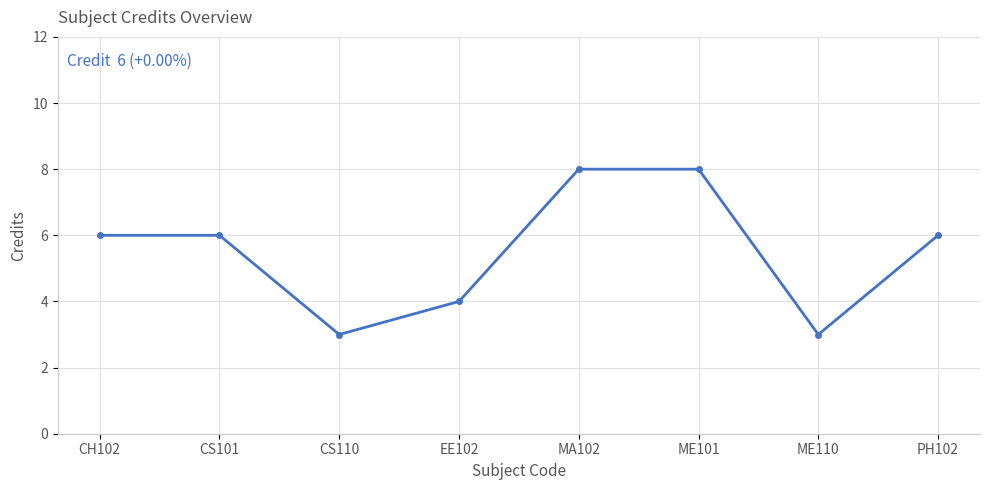

The value at PH102 is 6. True or false?

True